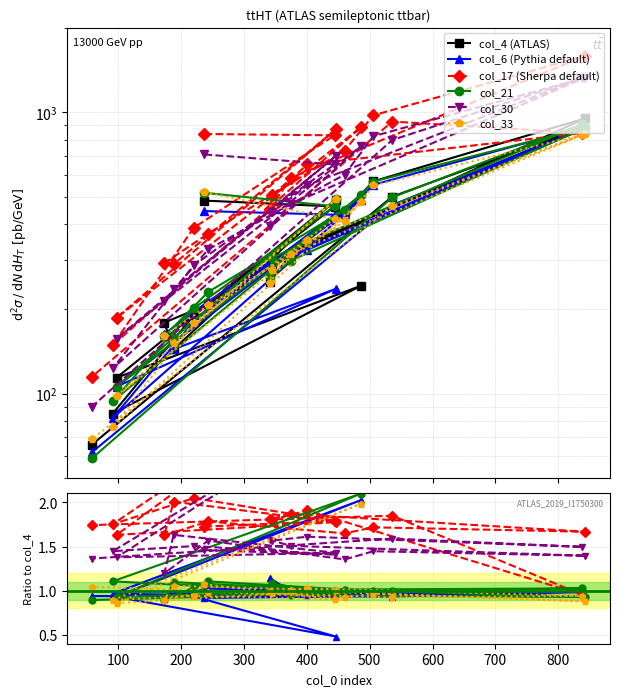

How many lines are shown in the chart?

6